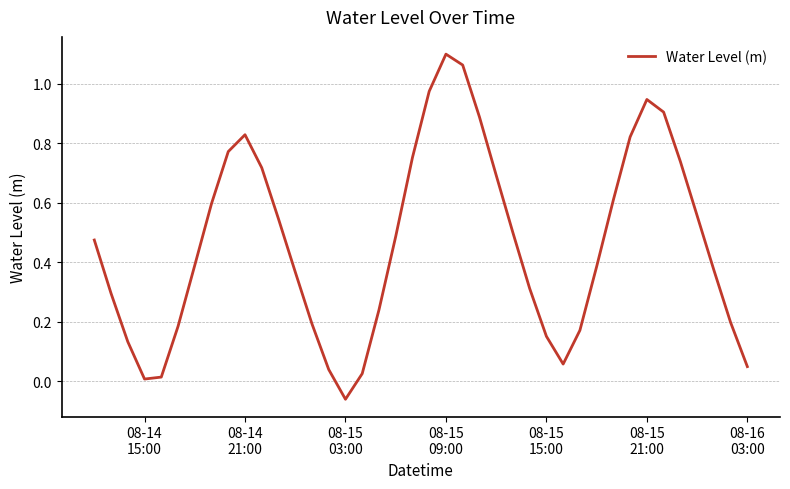

What is the difference between the maximum and minimum values?

1.2